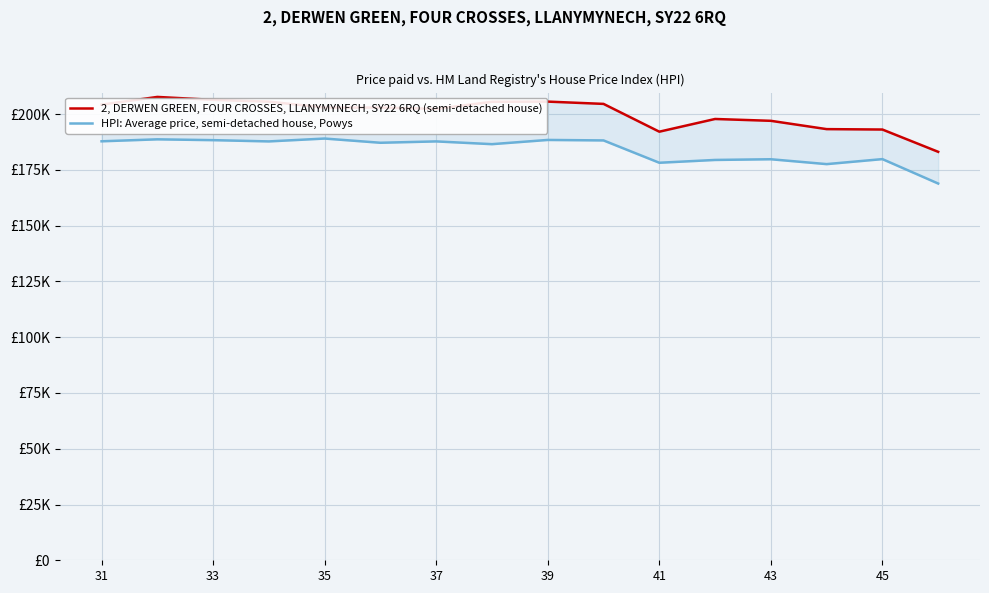

What is the average value of the HPI: Average price, semi-detached house, Powys series?

183966.9